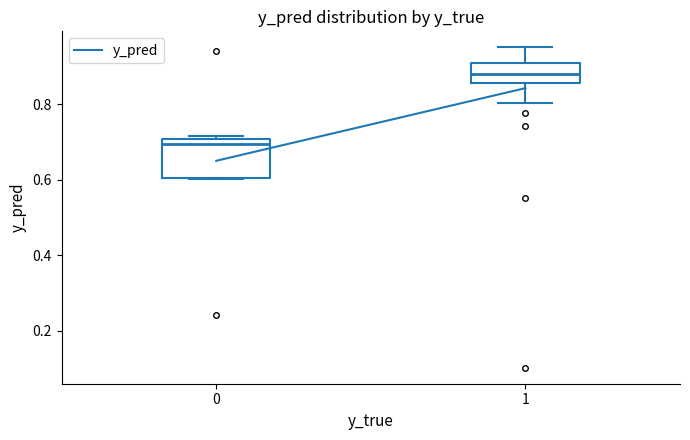

Reading left to right, read every box against the y-axis: the position of its median line, the range the box covers, and the ends of its whiskers. The values are not printed on the chart, so give them approximately, as read against the axis.

0: median 0.70 (just below the box's upper edge), box 0.60 to 0.70, whiskers 0.60 to 0.72
1: median 0.88, box 0.86 to 0.92, whiskers 0.80 to 0.96